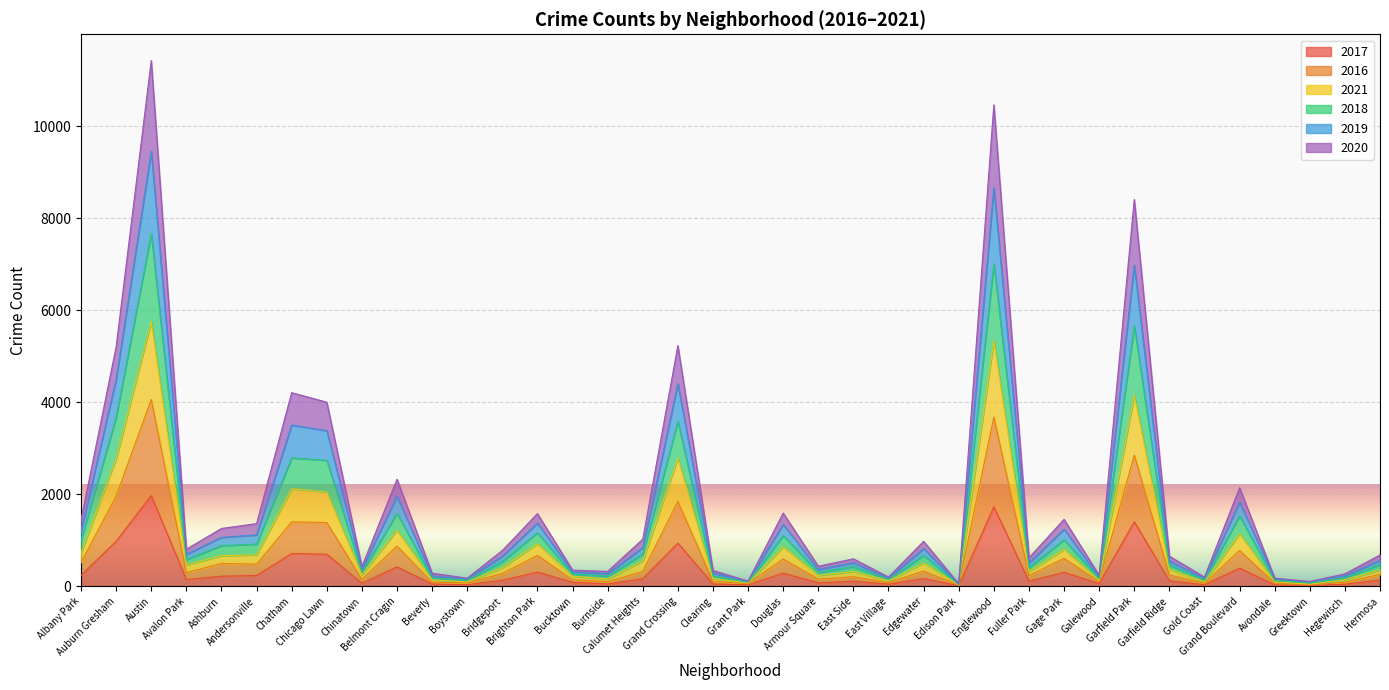

Does the chart display data point markers on the line(s)?

No